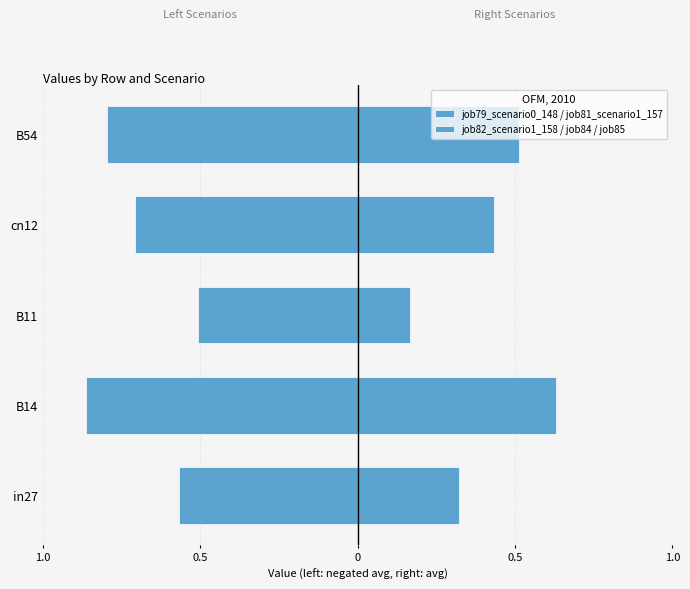

What is the spread (max minus min) of values at B11?

0.7